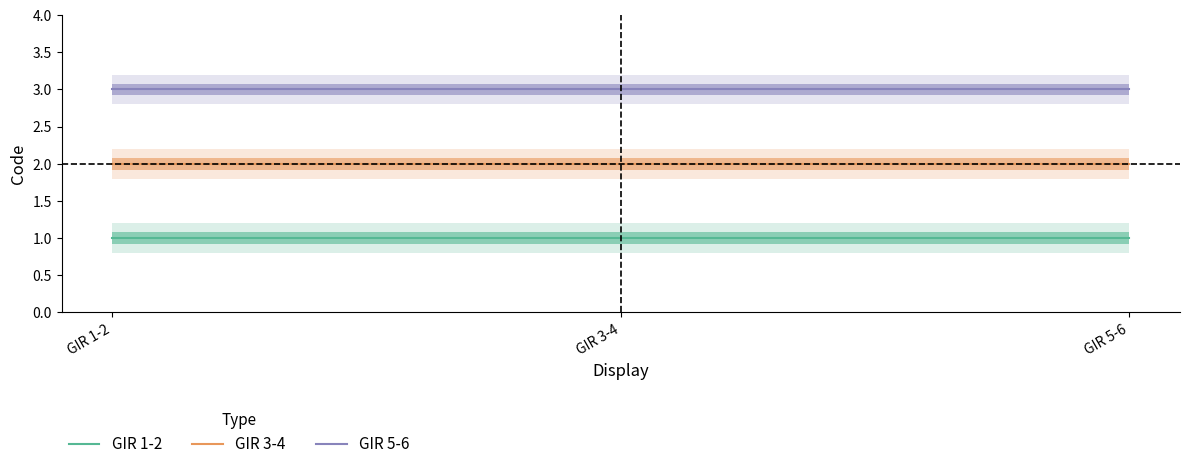

List the labels in order of GIR 5-6 value, largest first.

GIR 1-2, GIR 3-4, GIR 5-6